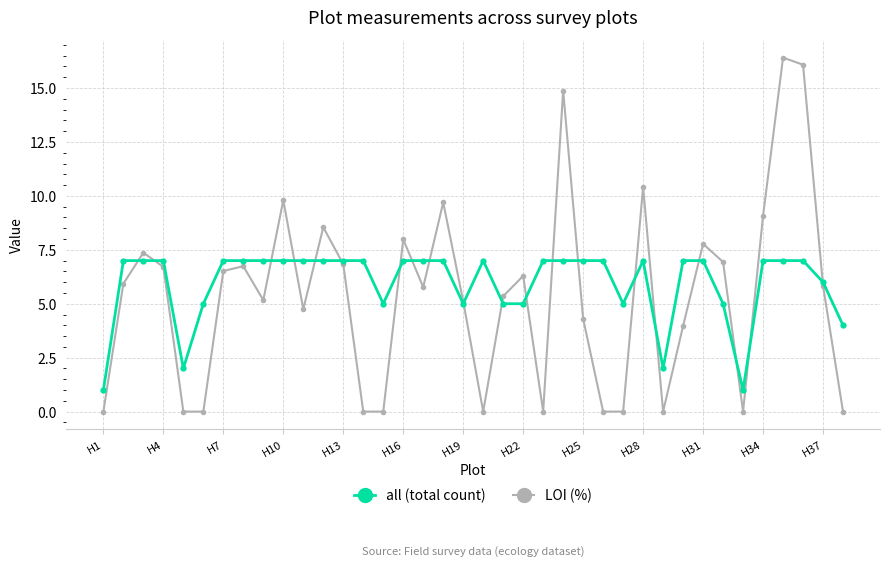

What is the maximum value shown in the chart?

16.4